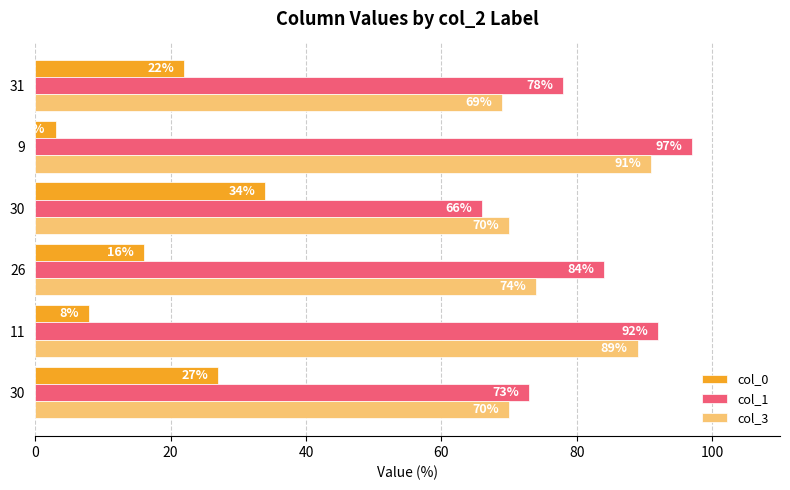

Rank the series by their maximum value, from highest to lowest.

col_1, col_3, col_0